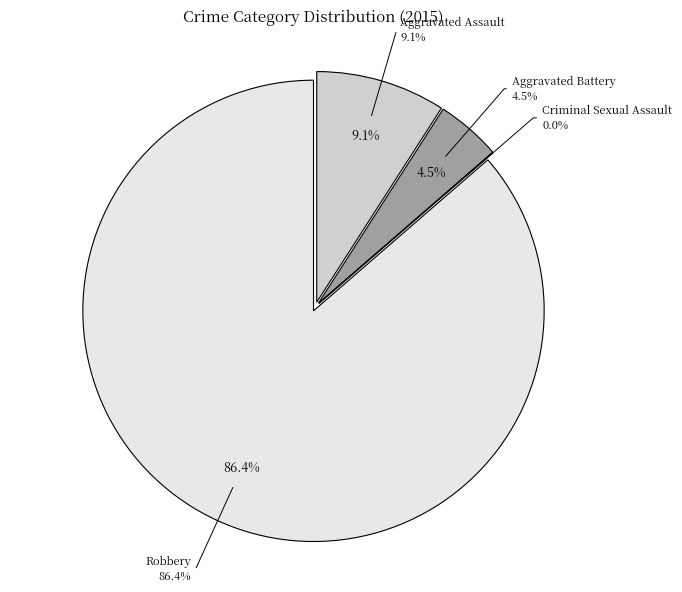

What is the total percentage of Aggravated Assault and Criminal Sexual Assault?

9.1%